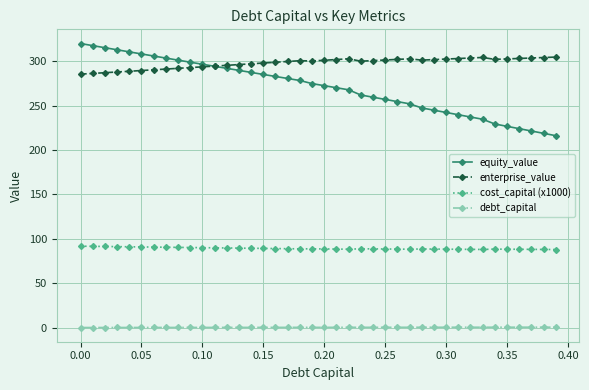

What is the value of the enterprise_value point at the 23rd from the left?

303.0